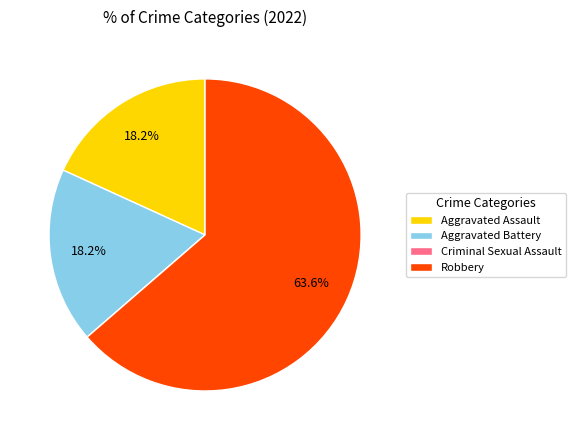

Which has a higher value, Aggravated Assault or Robbery?

Robbery